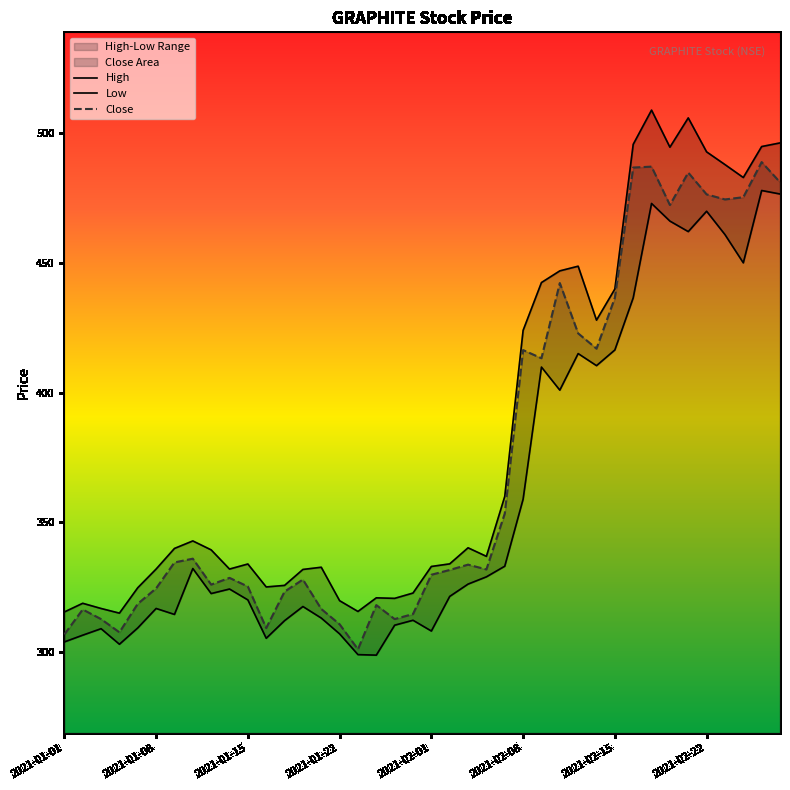

Is it true that Close equals 436.6 at 2021-02-15?

True